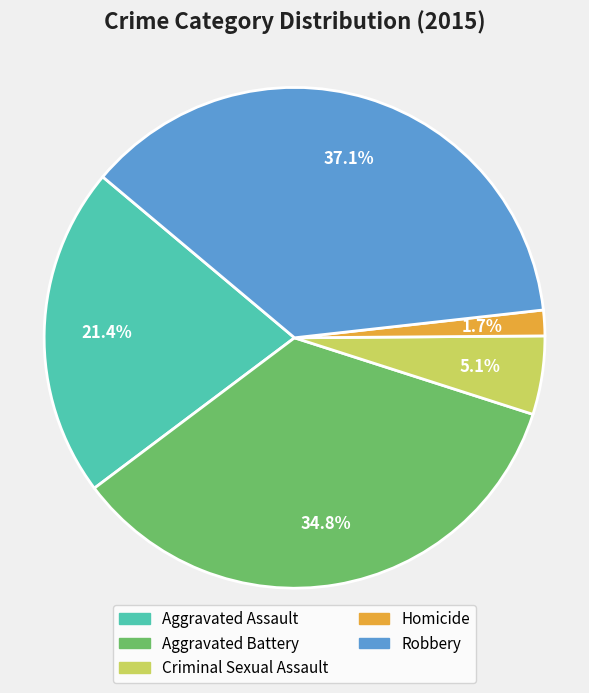

True or false: Robbery accounts for 23% of the total.

False